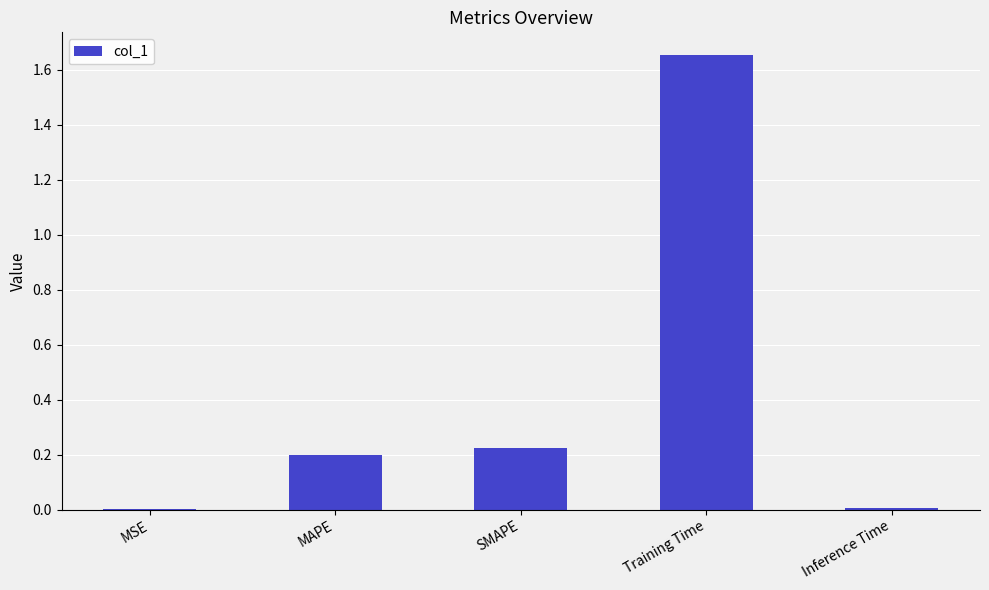

The value at Inference Time is 0.0. True or false?

True